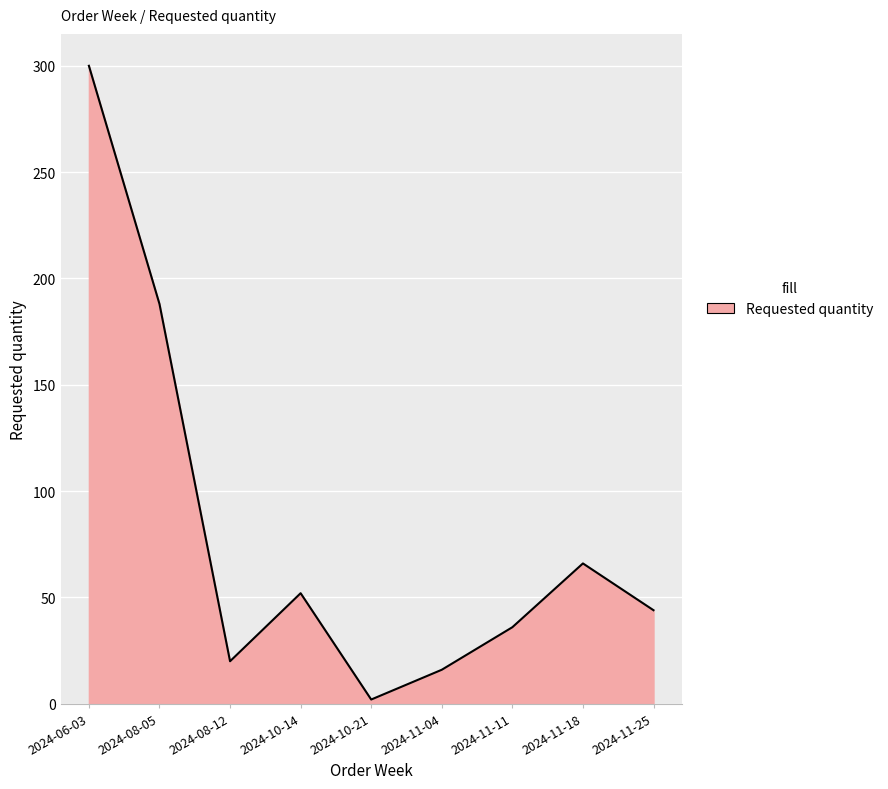

Reading left to right, list all the values displayed in this chart.

300	188	20	52	2	16	36	66	44